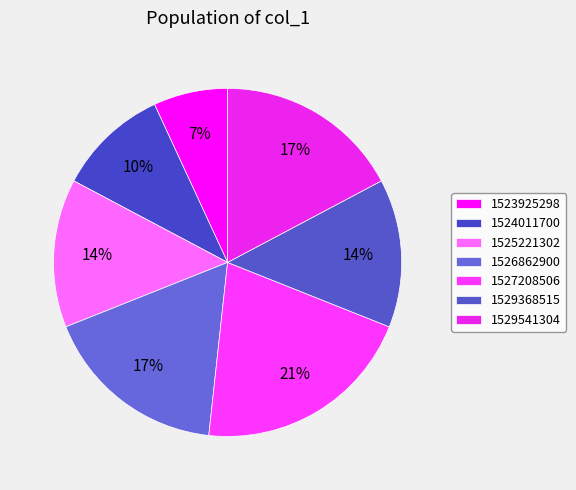

To the nearest percent, what portion does 1527208506 represent?

21%